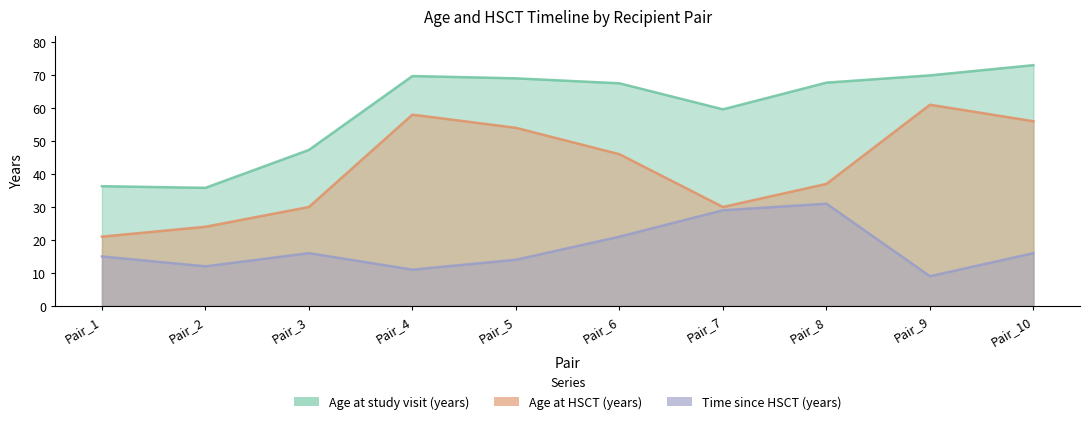

What is the total value across all series at Pair_2?

71.8